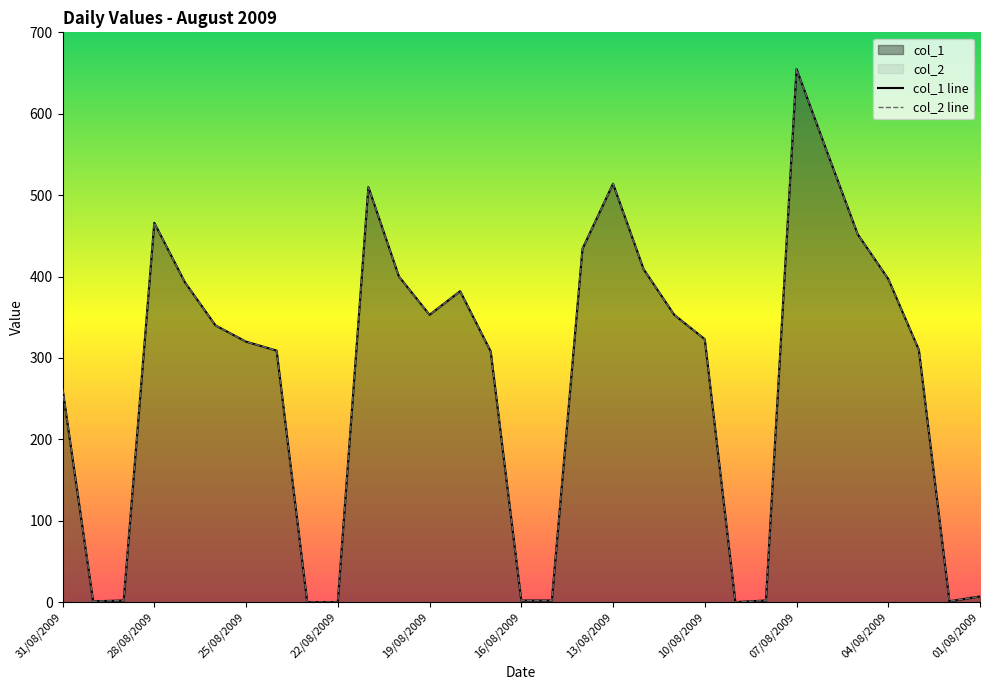

Reading left to right, extract all data points from this chart.

col_1: 262	1	2	466	393	340	320	309	0	0	510	400	353	382	308	2	2	434	514	409	353	323	0	2	655	553	452	397	310	1	7
col_2: 262	1	2	466	393	340	320	309	0	0	510	400	353	382	308	2	2	434	514	409	353	323	0	2	655	553	452	397	310	1	7